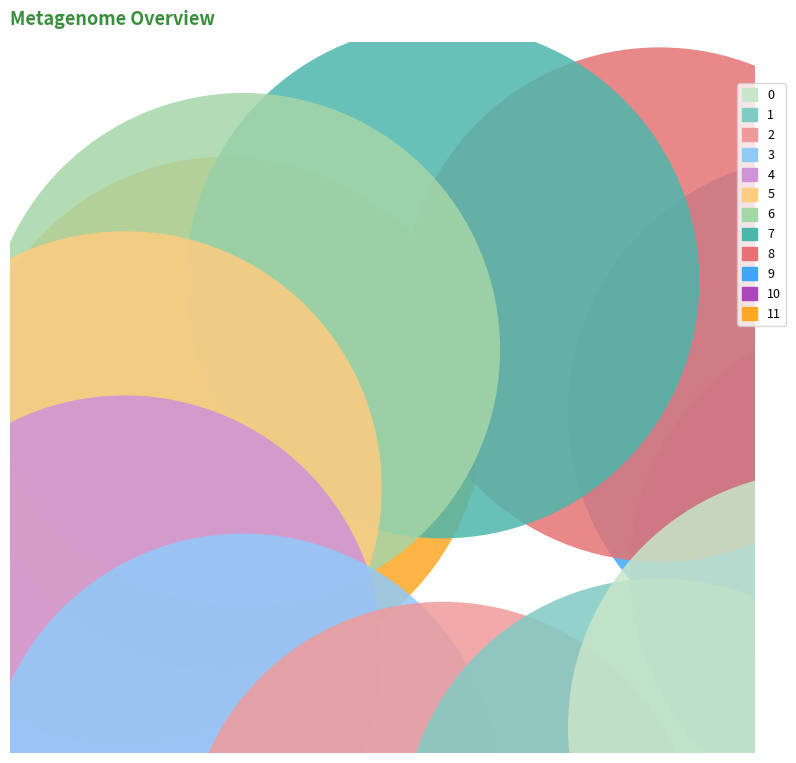

To the nearest percent, what portion does 4 represent?

8%